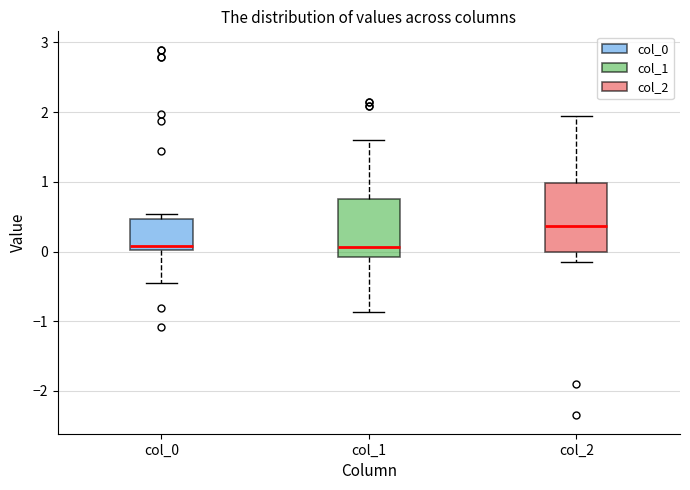

Comparing the boxes themselves (not the whiskers), which one is the tallest?

col_2